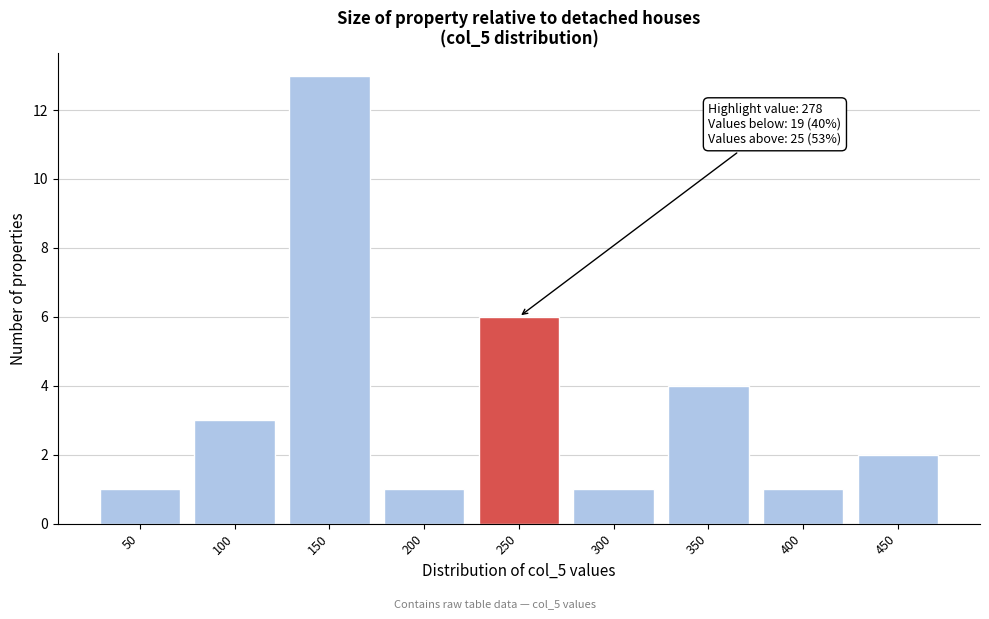

Reading right to left, what are all the values shown in this chart?

450=2	400=1	350=4	300=1	250=6	200=1	150=13	100=3	50=1